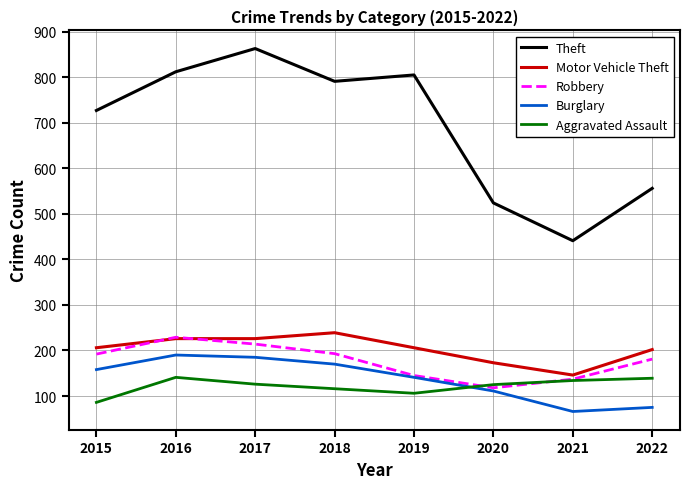

What is the difference between the maximum and minimum values in the Robbery series?

111